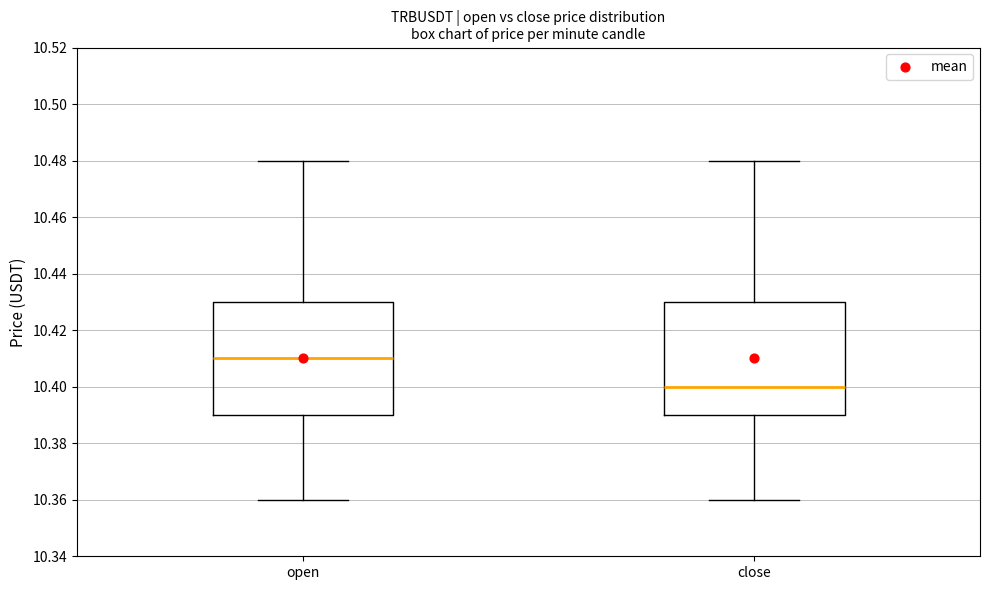

Reading left to right, read every box against the y-axis: the position of its median line, the range the box covers, and the ends of its whiskers. The values are not printed on the chart, so give them approximately, as read against the axis.

open: median 10.41, box 10.39 to 10.43, whiskers 10.36 to 10.48
close: median 10.40, box 10.39 to 10.43, whiskers 10.36 to 10.48